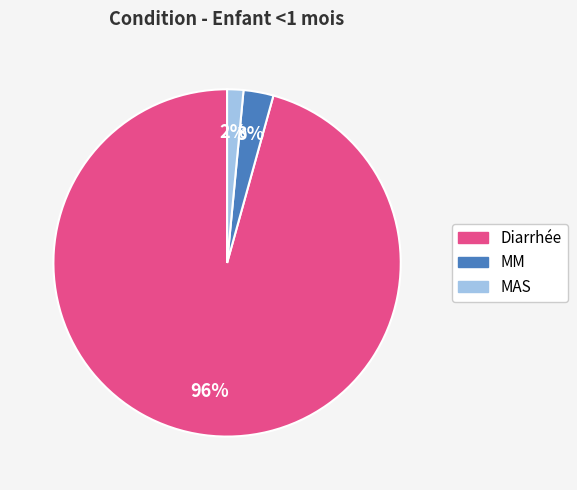

To the nearest percent, what is the average slice percentage?

33%